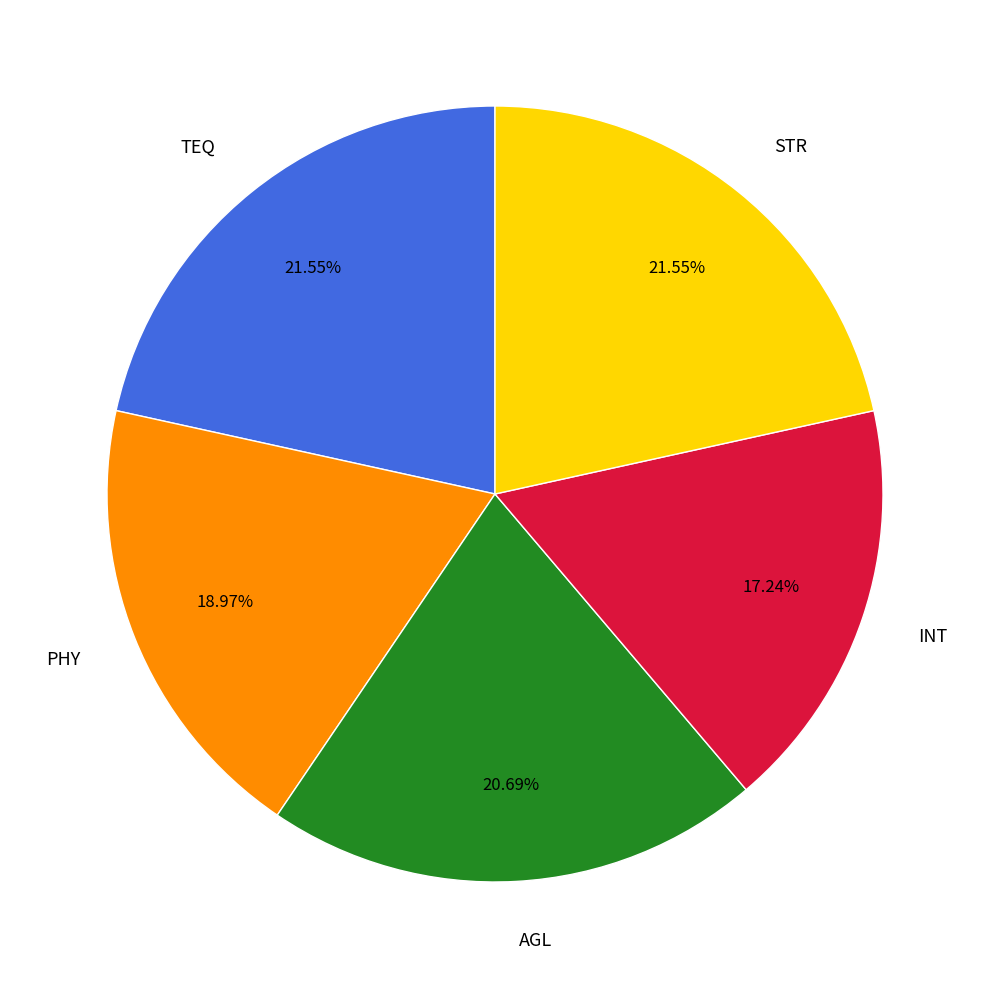

To the nearest percent, what is the average slice percentage?

20%